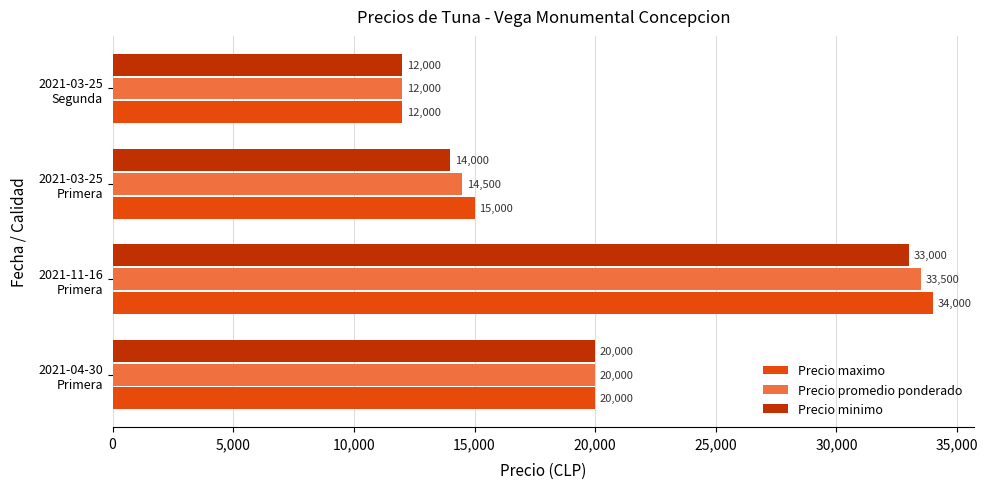

List the series in order of their overall mean, lowest first.

Precio minimo, Precio promedio ponderado, Precio maximo